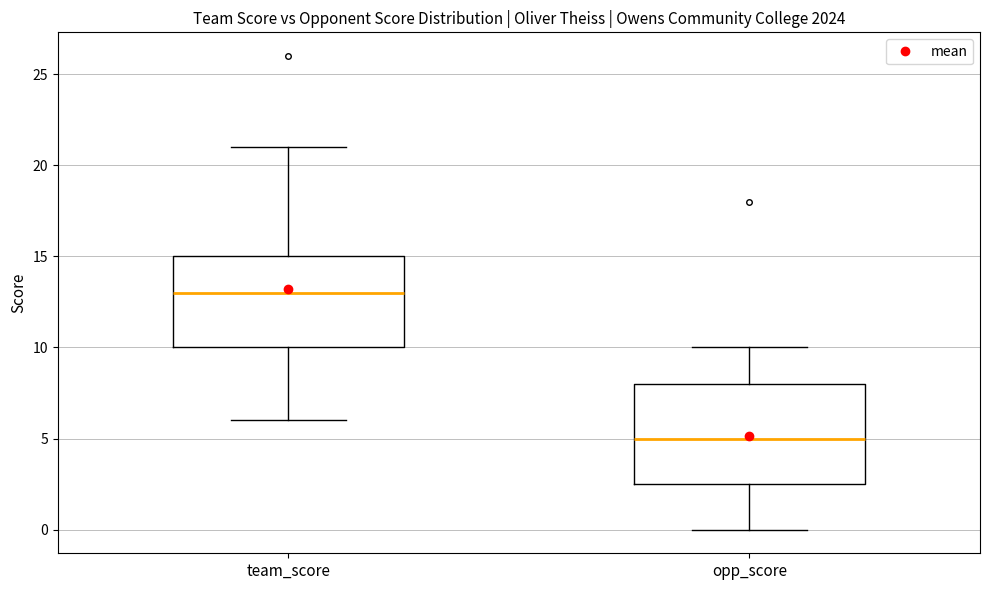

Where does the lower whisker of the box for team_score end on the y-axis? The values are not printed on the chart, so give them approximately, as read against the axis.

6.0